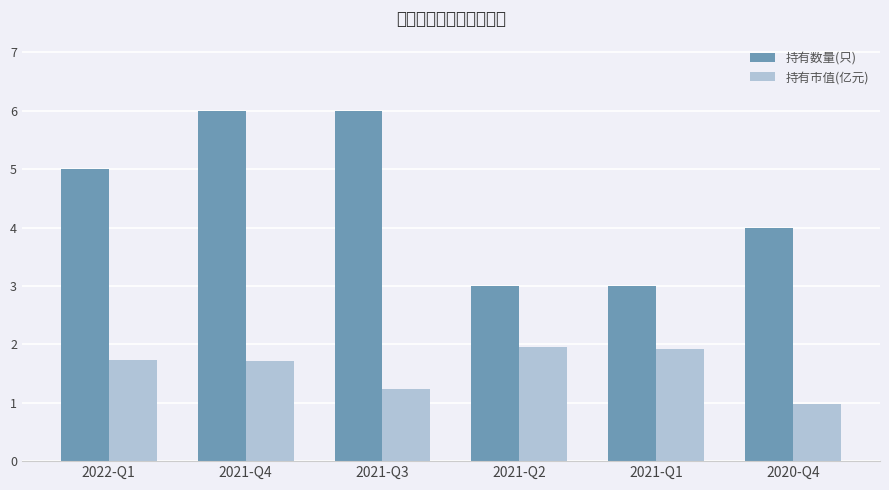

At 2021-Q1, list the series in order from largest to smallest.

持有数量(只), 持有市值(亿元)